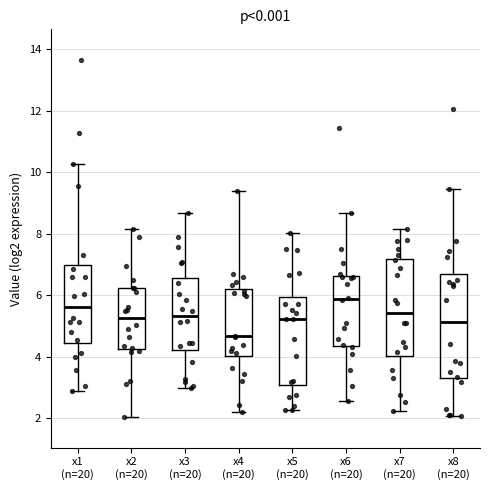

Where does the upper whisker of the box for x8 (n=20) end on the y-axis? The values are not printed on the chart, so give them approximately, as read against the axis.

9.4